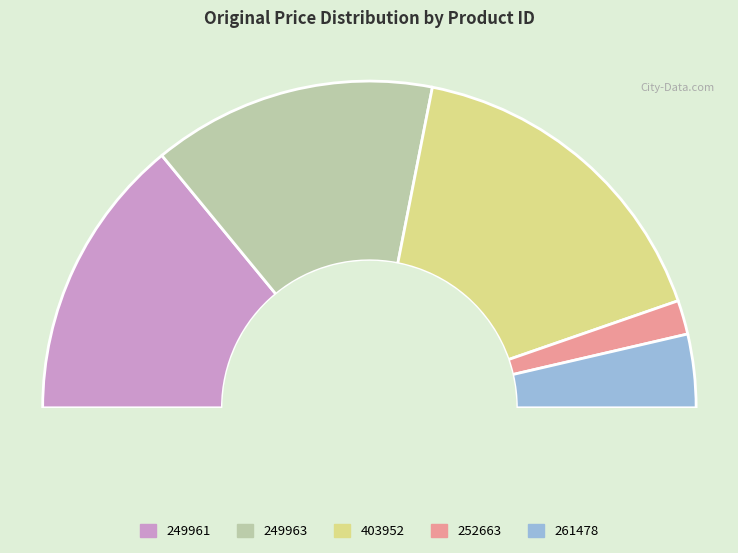

To the nearest percent, what is the difference between the largest and smallest slice percentages?

30%